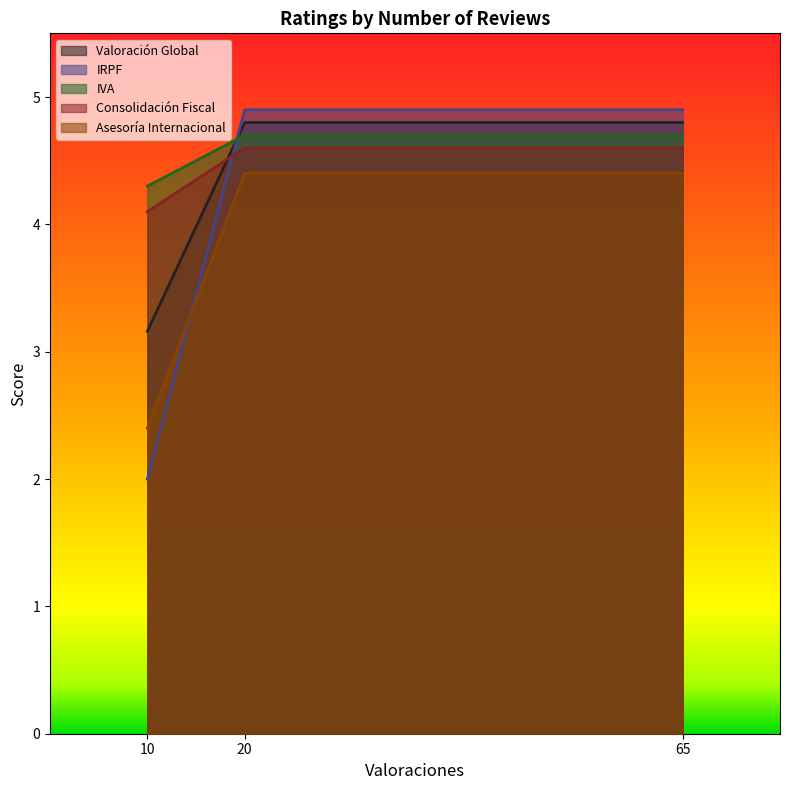

What is the highest value of the Asesoría Internacional series?

4.4